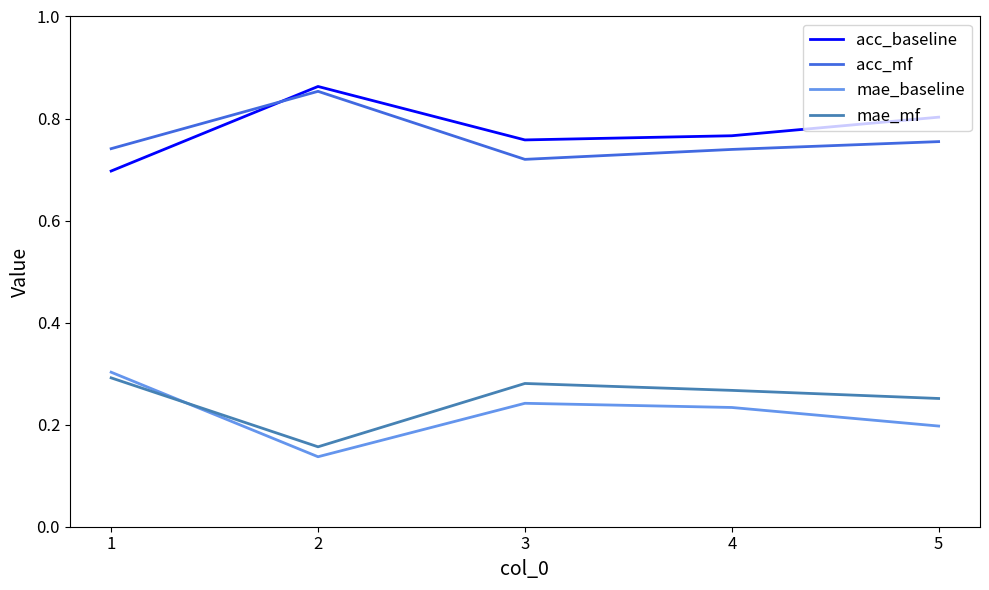

True or false: mae_mf has more than 0 points higher than both neighbors.

True